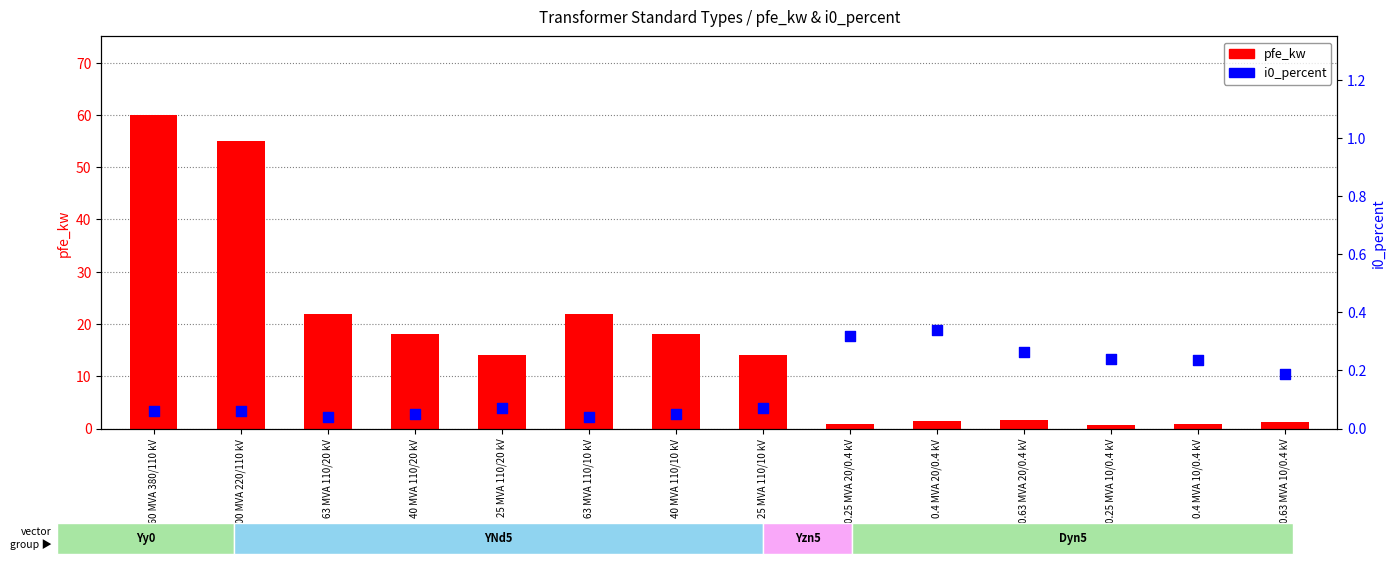

What is the total value across all series at 63 MVA 110/20 kV?

22.0